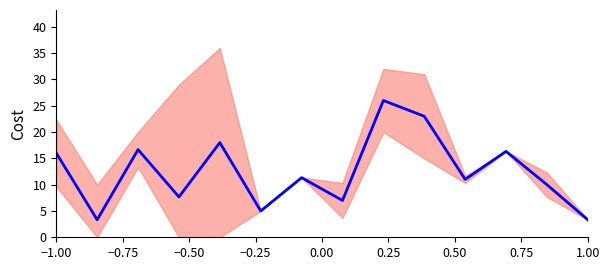

Reading left to right, transcribe all the data shown in this chart.

16.0	3.3	16.7	7.7	18.0	5.0	11.3	7.0	26.0	23.0	11.0	16.3	10.0	3.3